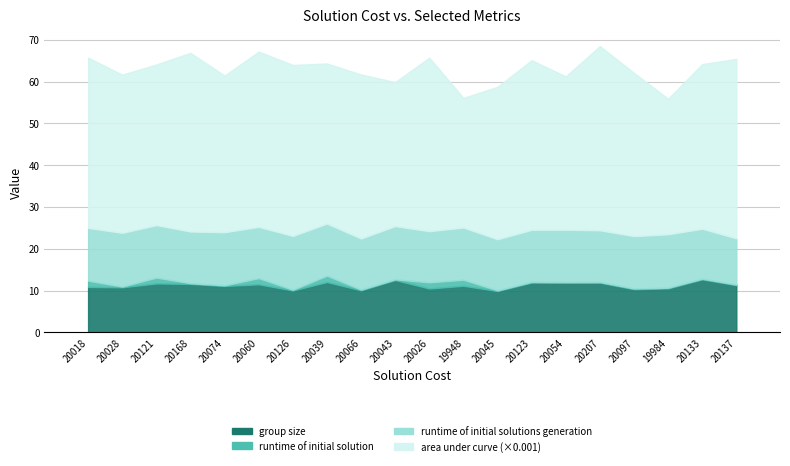

The value of runtime of initial solutions generation at 20121 is 12.5. True or false?

True